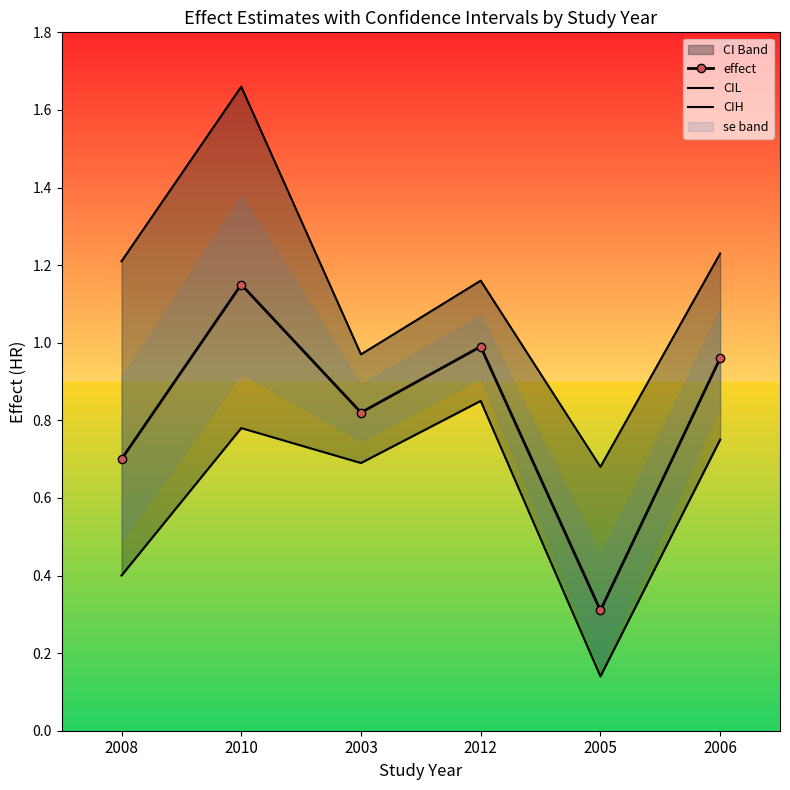

True or false: effect and CIH cross at least once.

False